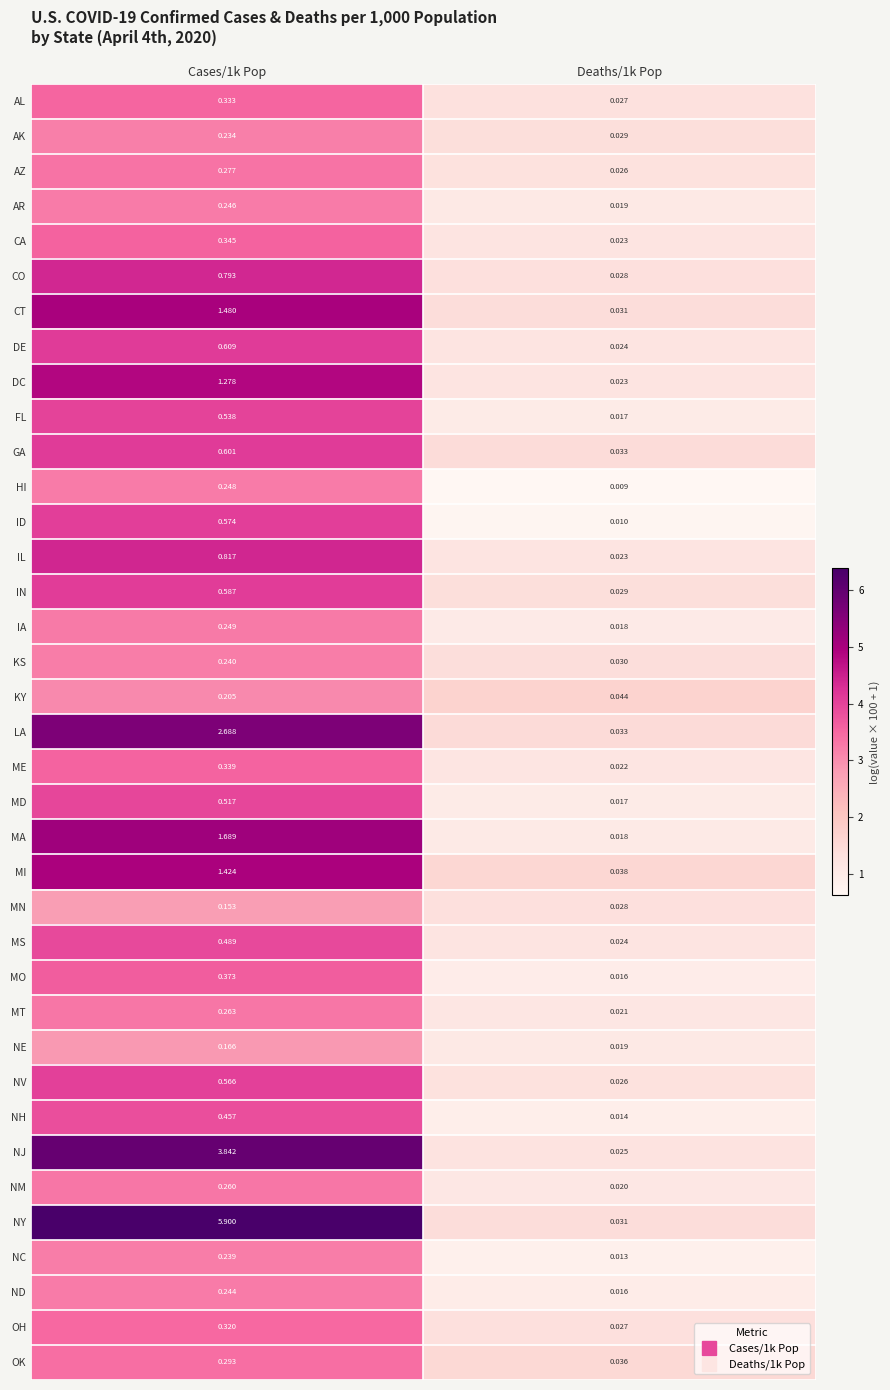

Which category has the highest value across all series?

Cases/1k Pop